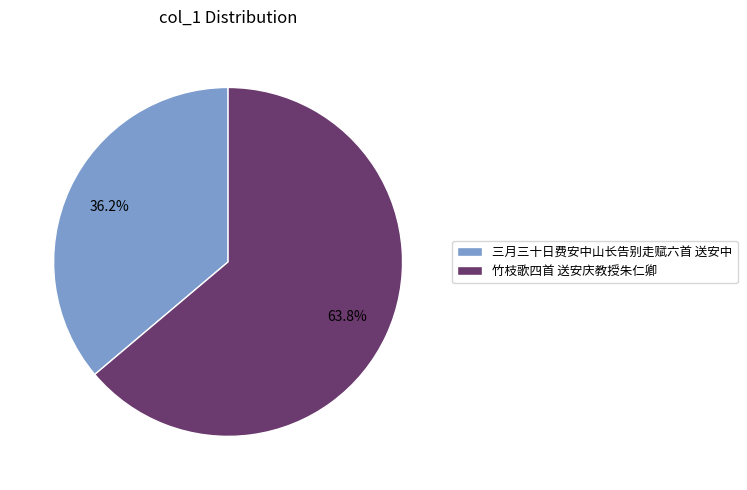

Is there a majority slice in this chart?

Yes